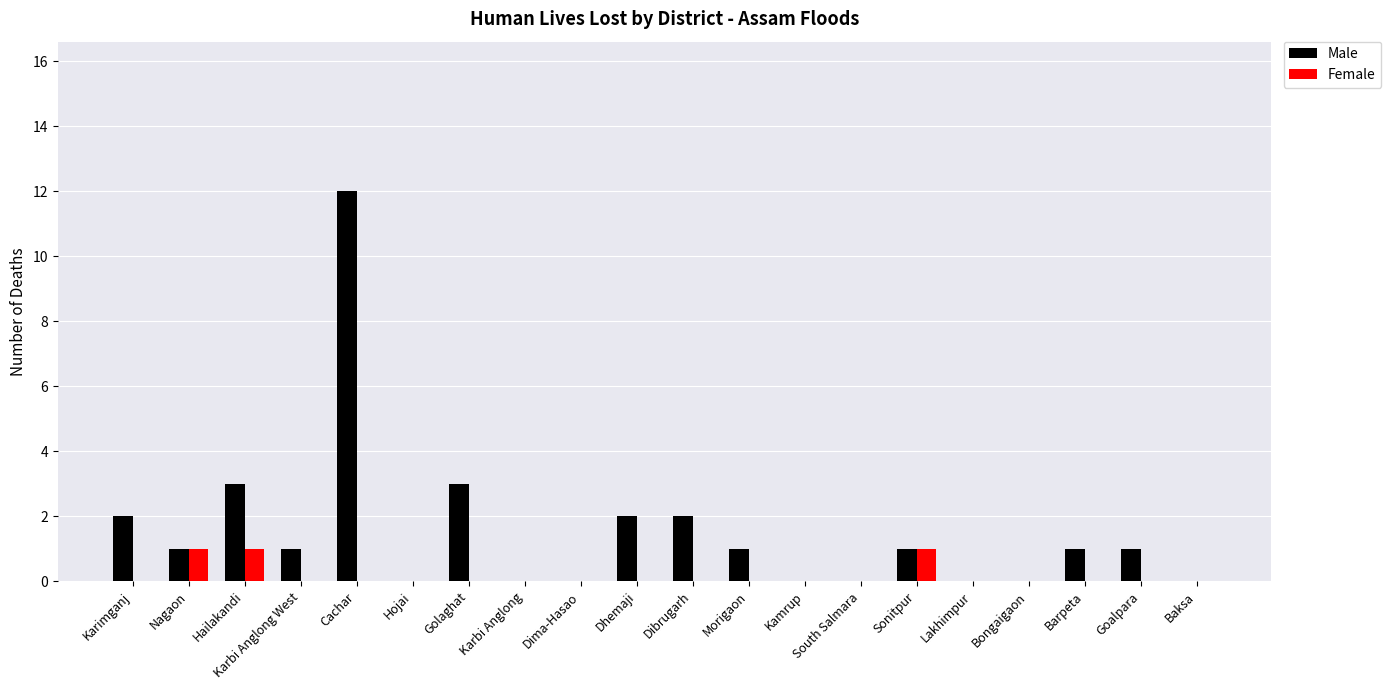

Read the Female value at Sonitpur.

1